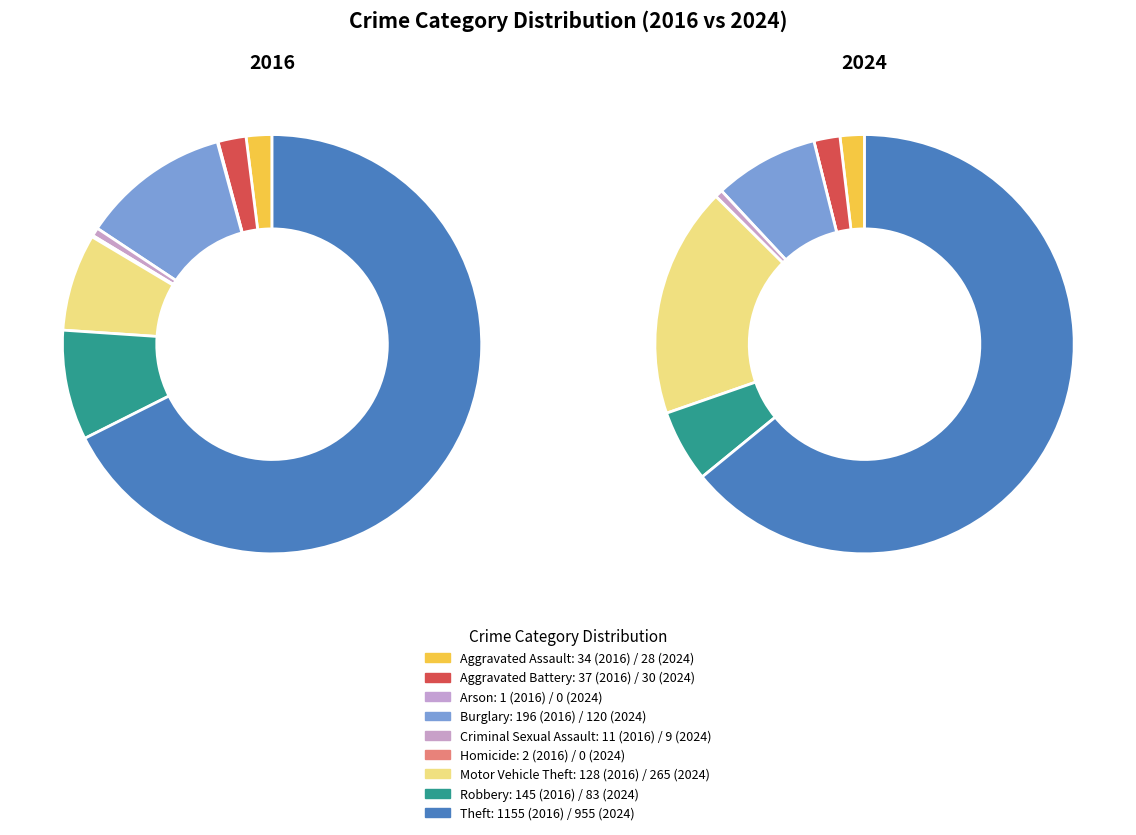

Which has a higher value, 8 or 7?

8